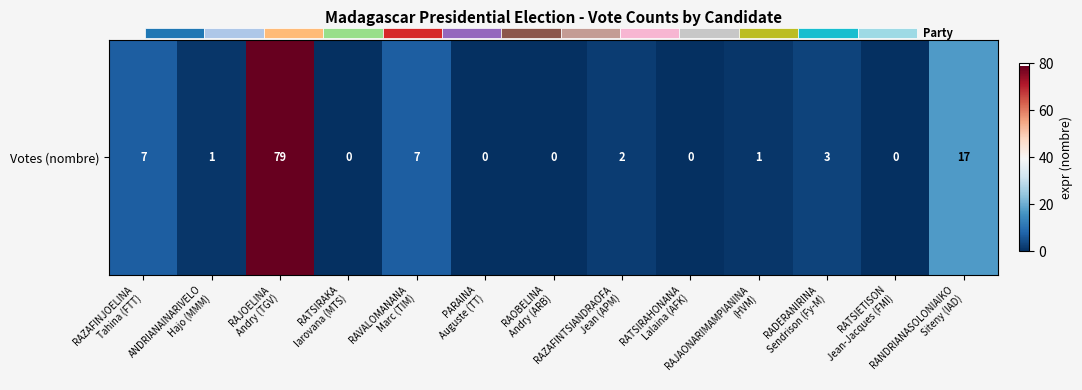

Which label corresponds to the largest value in the chart?

RAJOELINA
Andry (TGV)